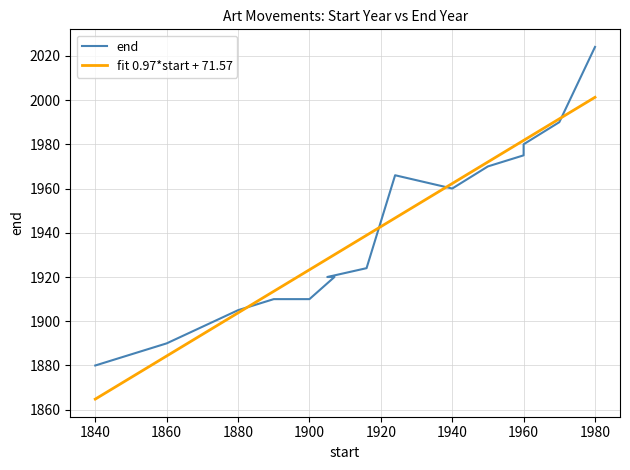

What is the change in value from 1907 to 1916?

+4